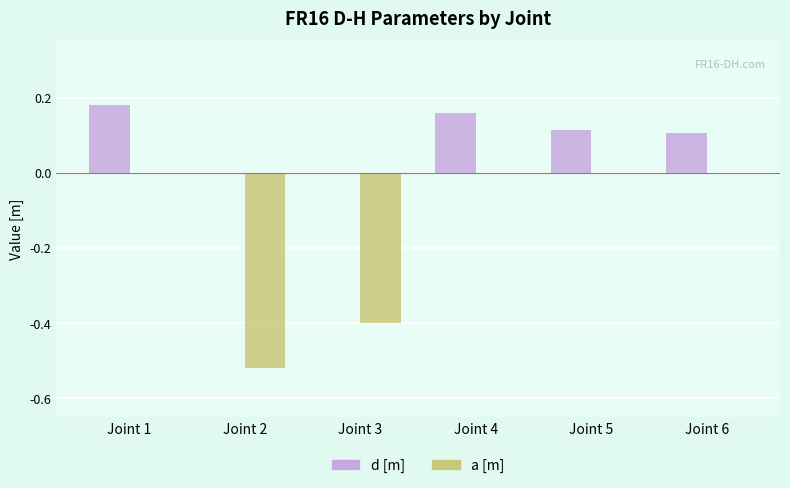

The a [m] series shows -0.3 at Joint 5. True or false?

False